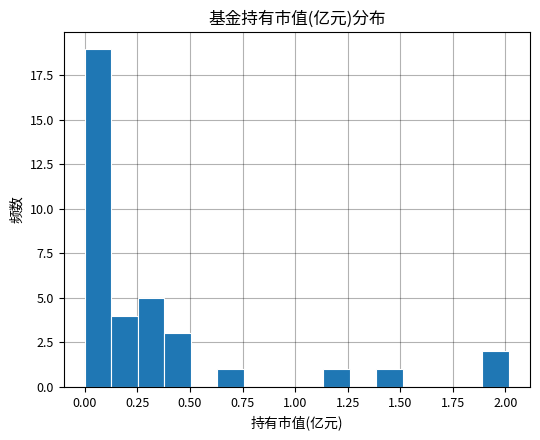

Around what value on the x-axis is the tallest bar? Give the approximate position of its centre, as read against the axis.

0.05